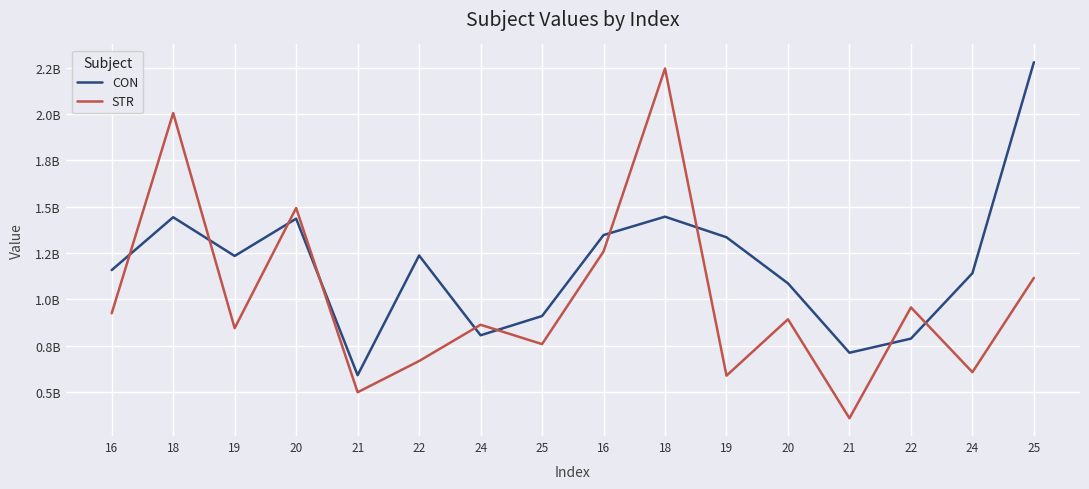

What is the label of the 6th point from the left?

22